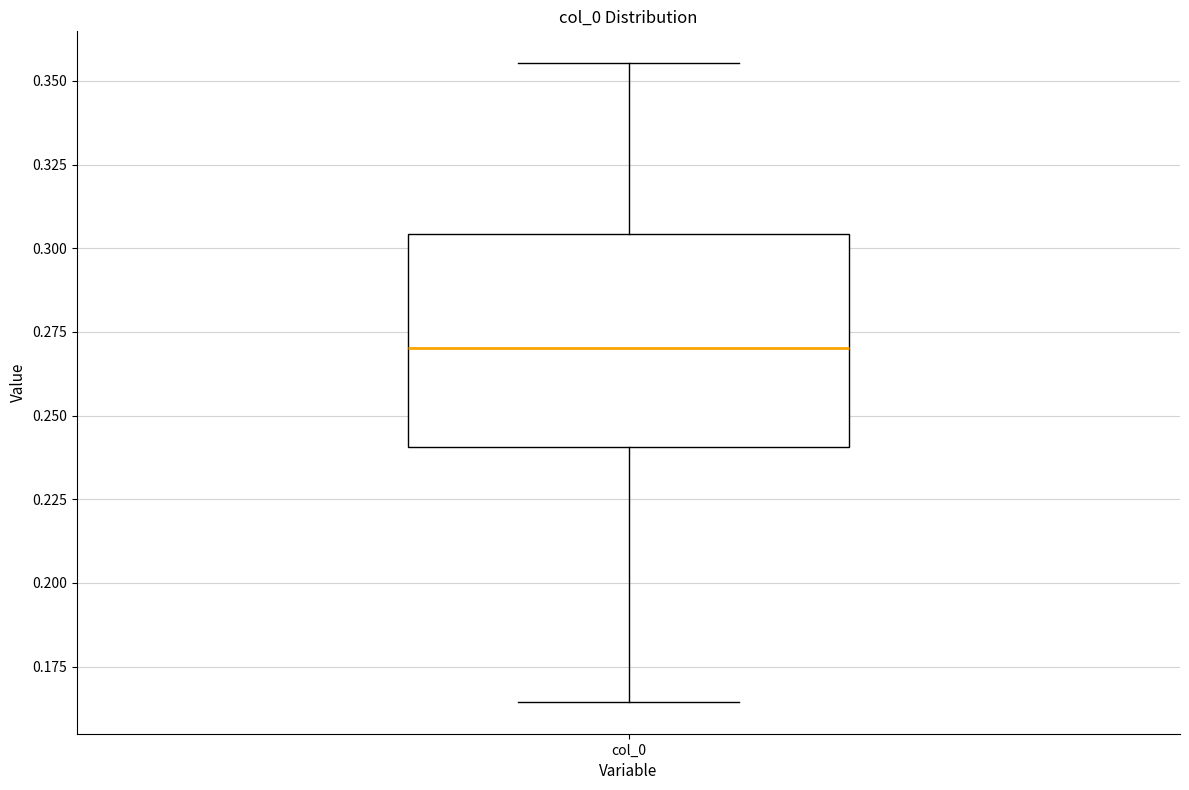

Read this box plot against the y-axis: the position of the median line, the range covered by the box, and the ends of both whiskers. The values are not printed on the chart, so give them approximately, as read against the axis.

median 0.270, box 0.240 to 0.305, whiskers 0.165 to 0.355